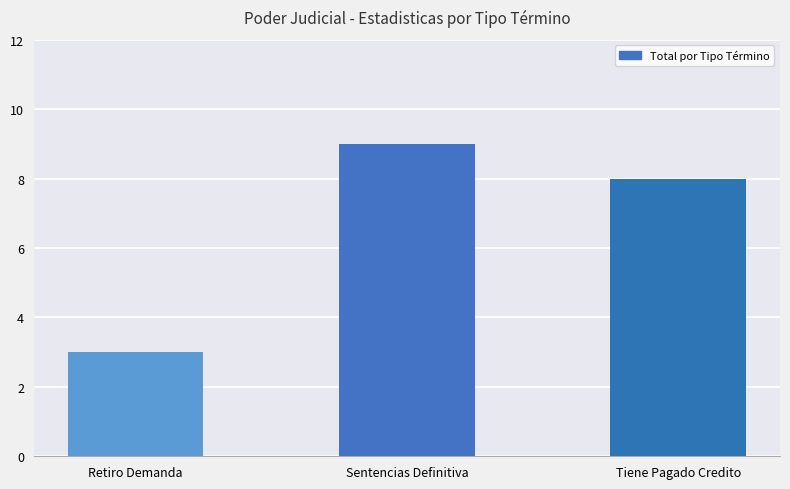

What position from the left is Tiene Pagado Credito?

3